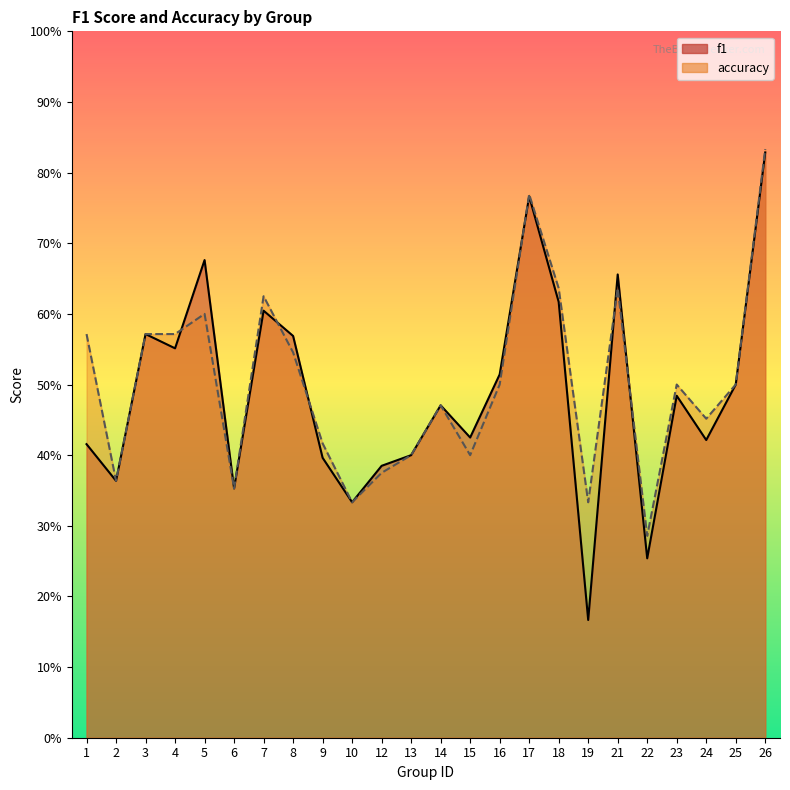

At how many categories does at least one series exceed 0?

24